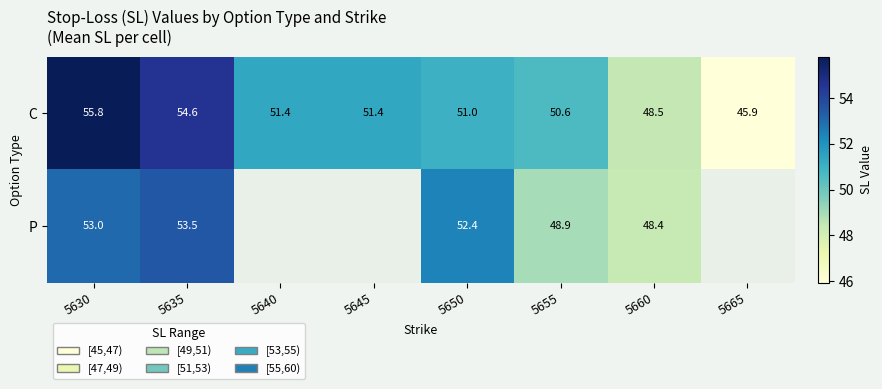

What is the sum of all C values?

409.2